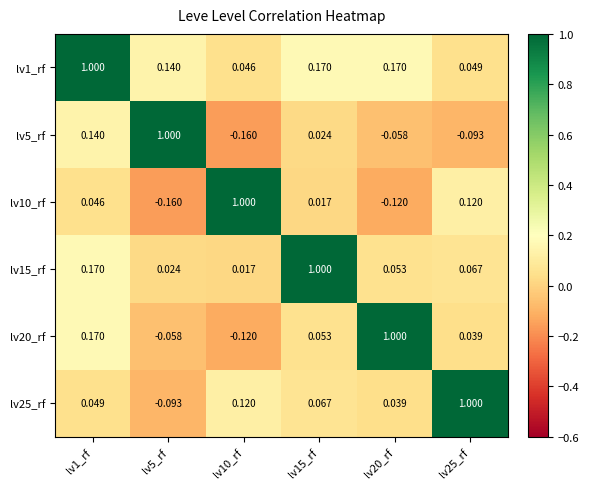

Is the value of lv25_rf at lv15_rf greater than the value of lv10_rf at lv15_rf?

Yes